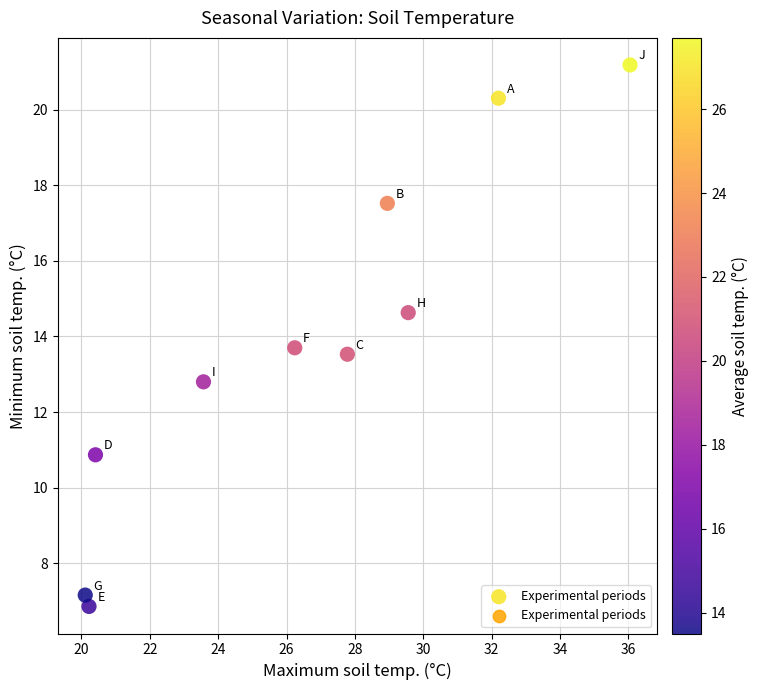

What is the range of Y values (max minus min)?

14.3